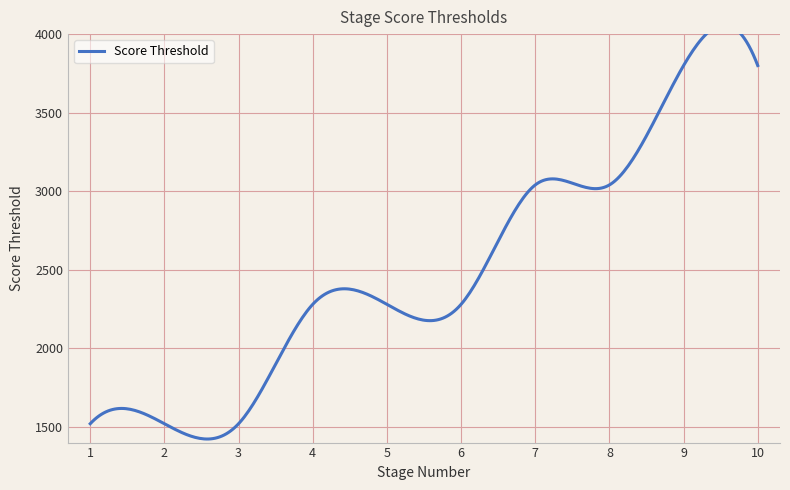

Reading right to left, list all the values displayed in this chart.

10=3800	9=3800	8=3040	7=3040	6=2280	5=2280	4=2280	3=1520	2=1520	1=1520